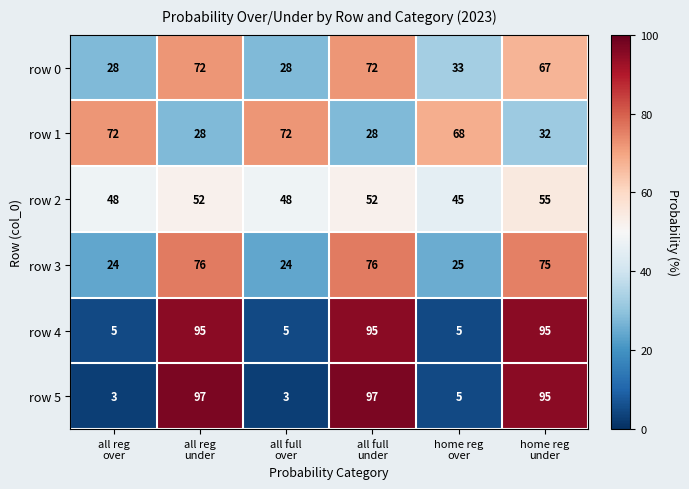

What is the average value of the row 1 series?

50